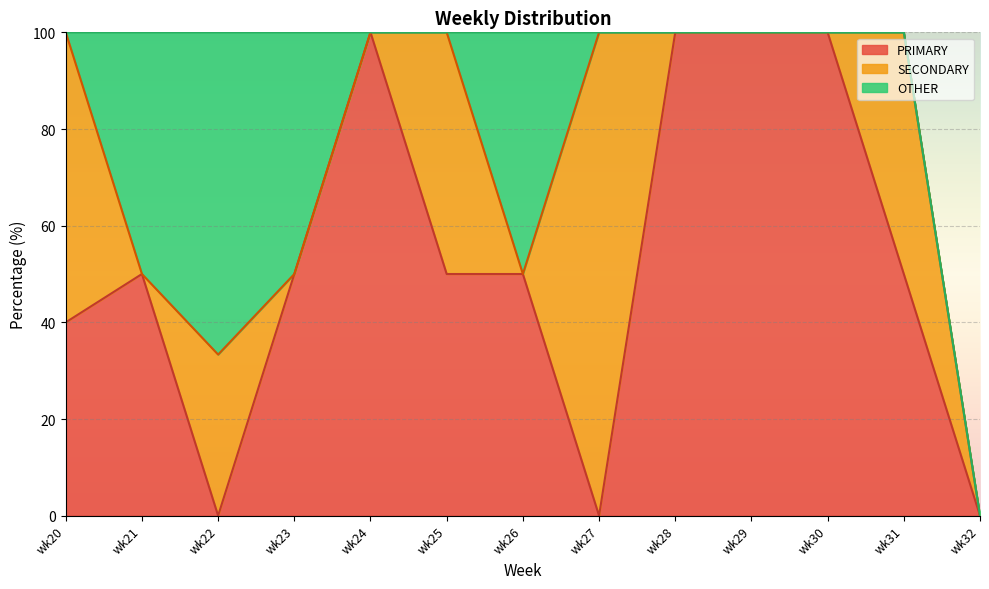

Which series changed the most between wk20 and wk27?

PRIMARY